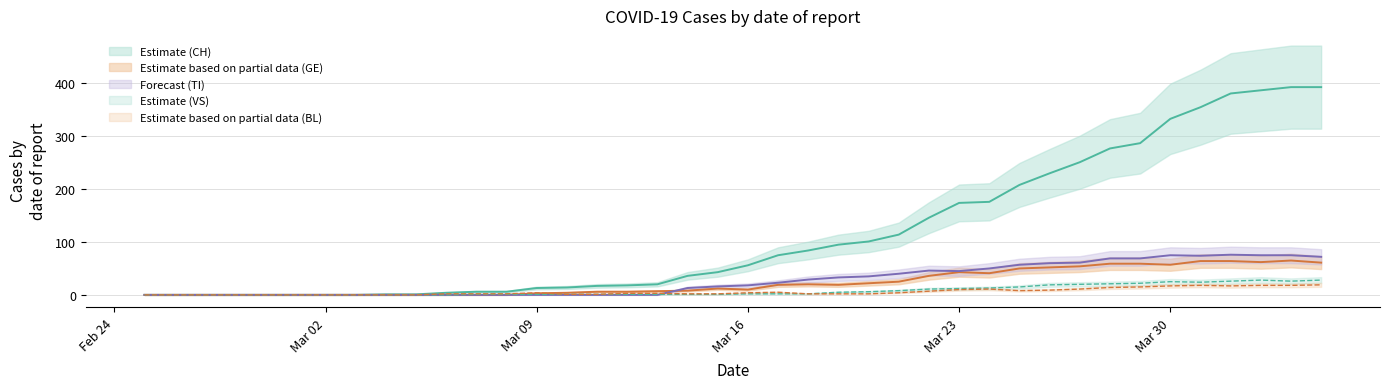

Which category has the highest value across all series?

2020-04-03